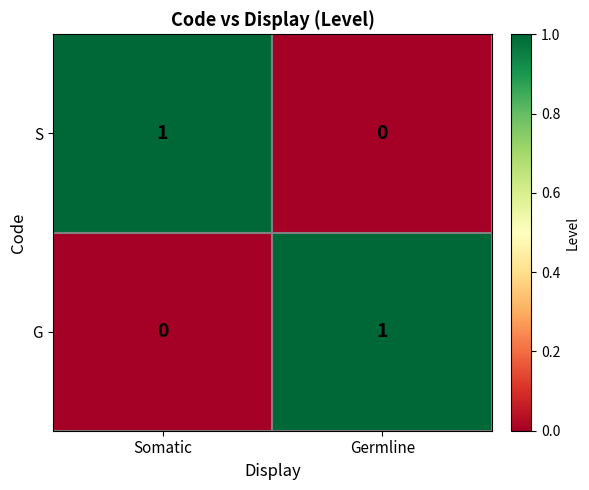

How many values in the G series are below 1?

1